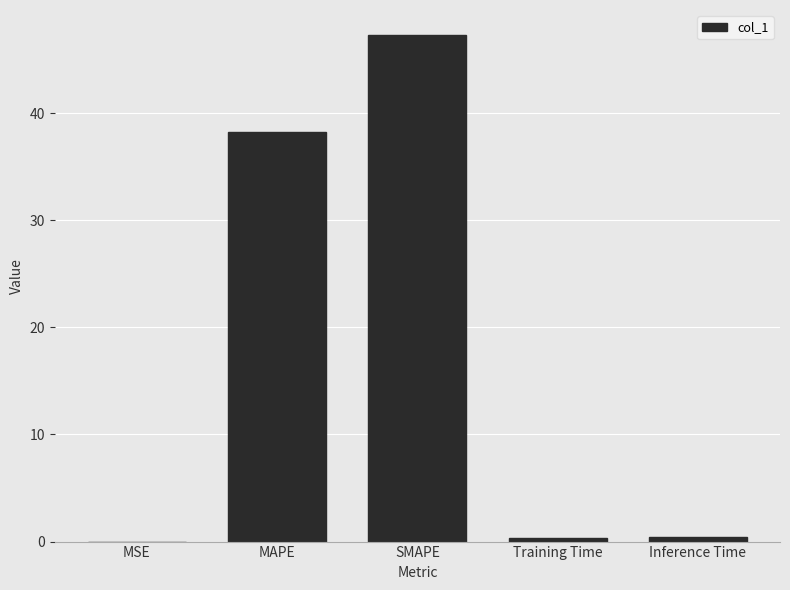

What is the sum of all values?

86.3